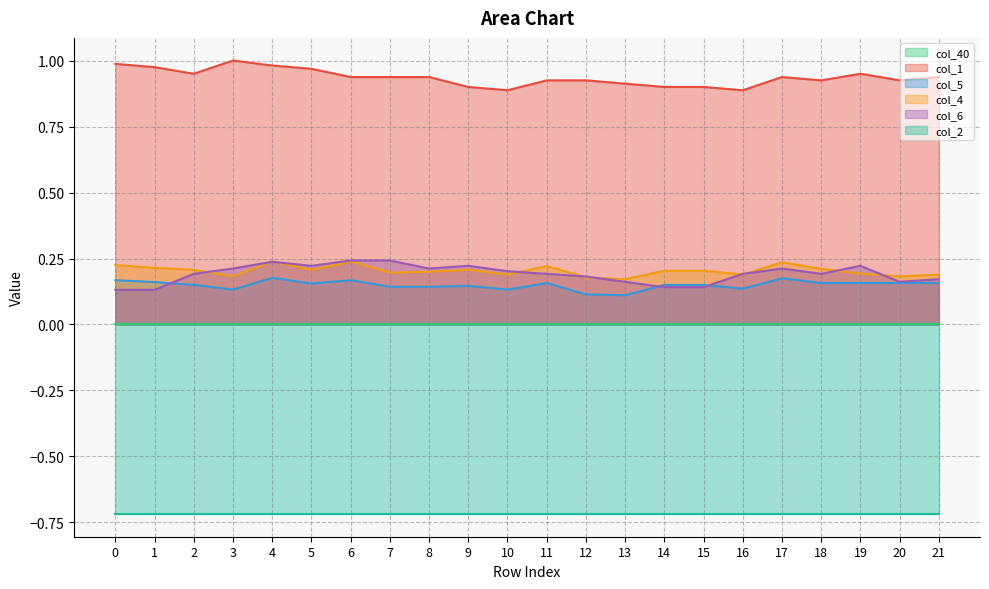

Is the value of col_6 at 15 greater than the value of col_5 at 17?

No